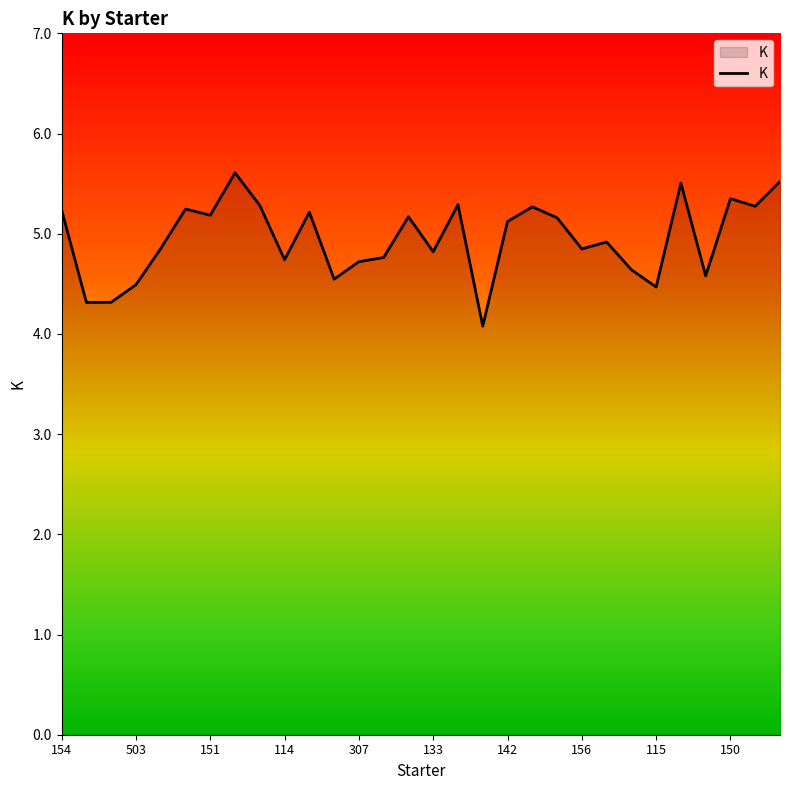

What is the greatest value displayed?

5.6